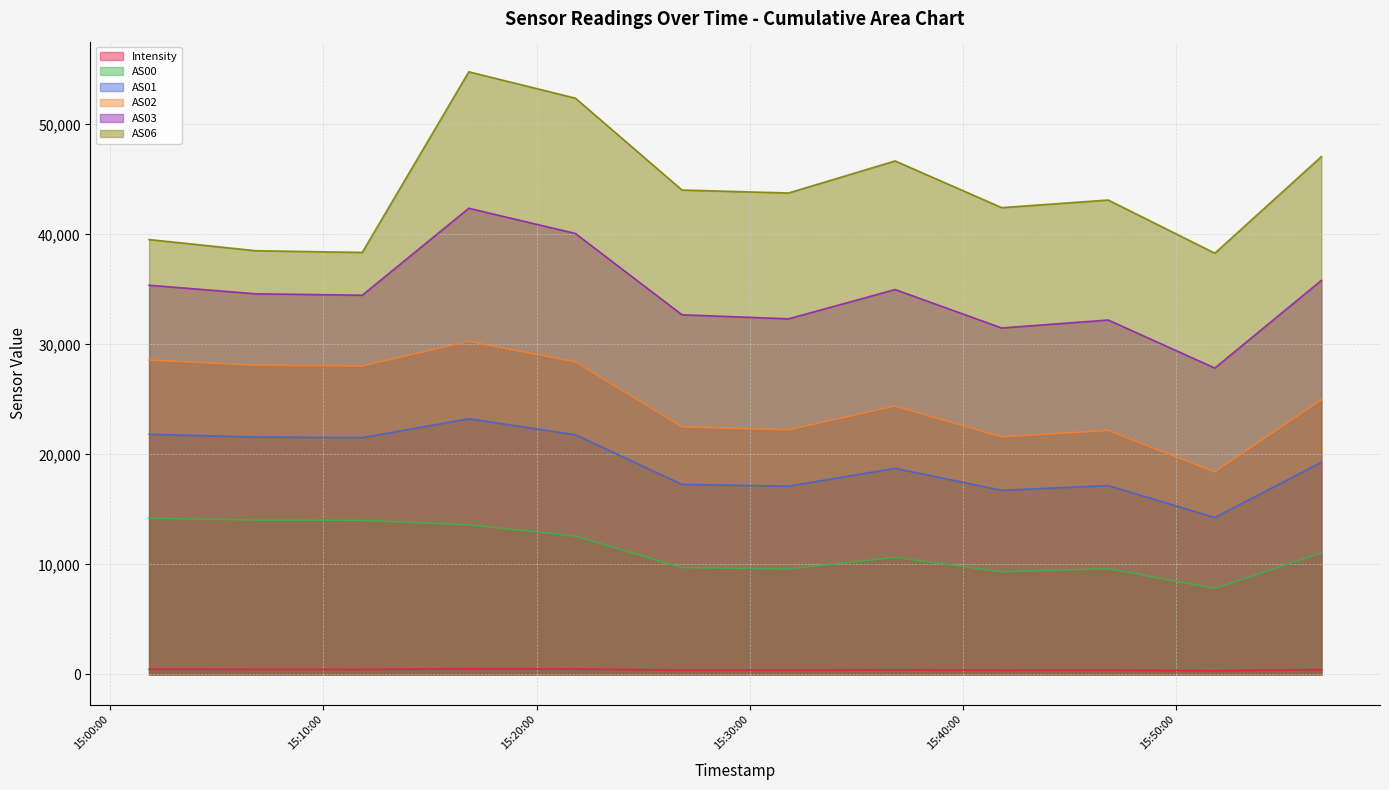

What is the highest value of the Intensity series?

514.4